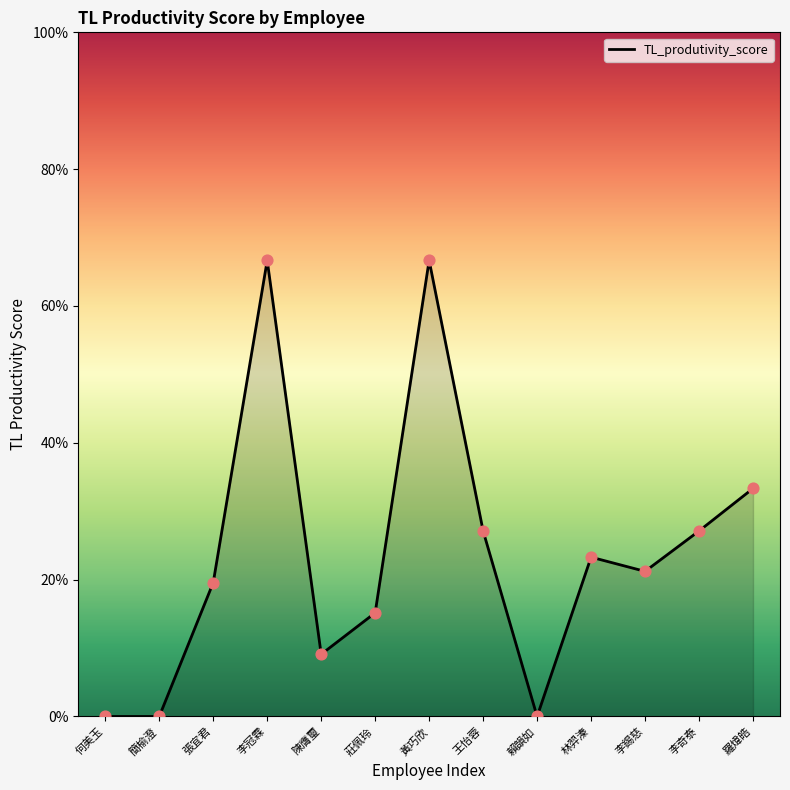

Which has a higher value, 李奇泰 or 張宜君?

李奇泰